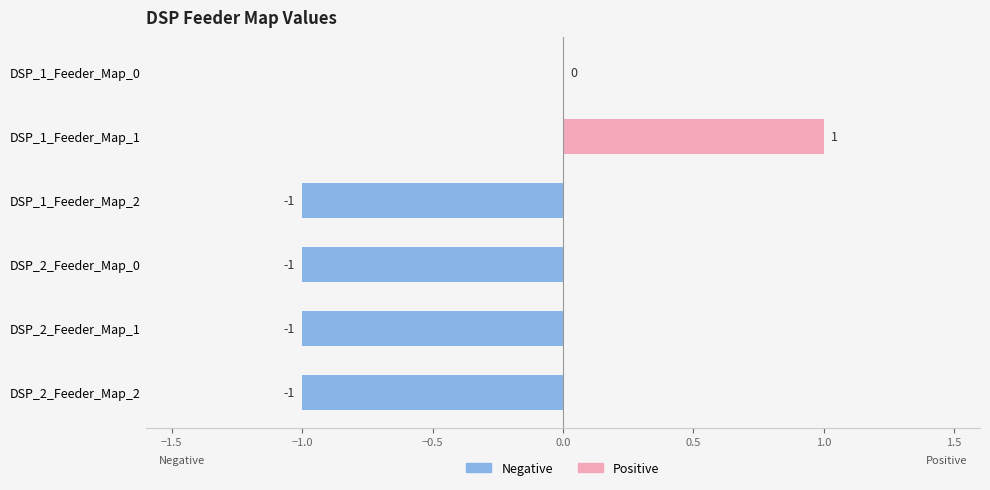

What is the greatest value displayed?

1